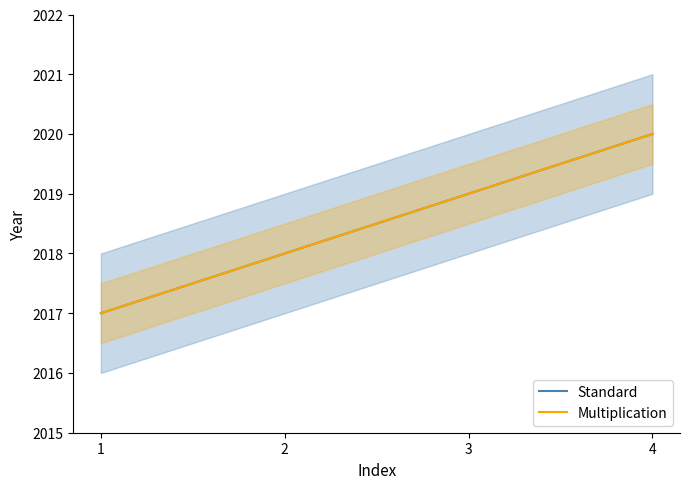

The value of Standard at 2 is 2625. True or false?

False